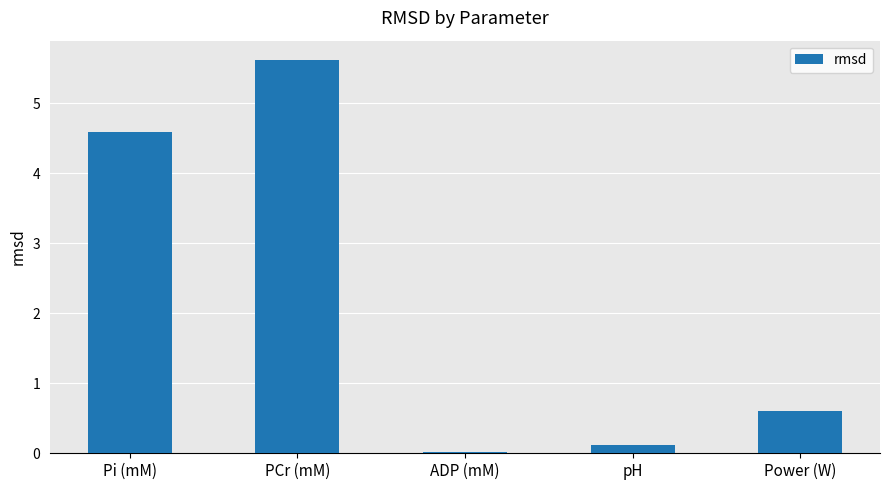

What is the change in value from PCr (mM) to pH?

-5.5